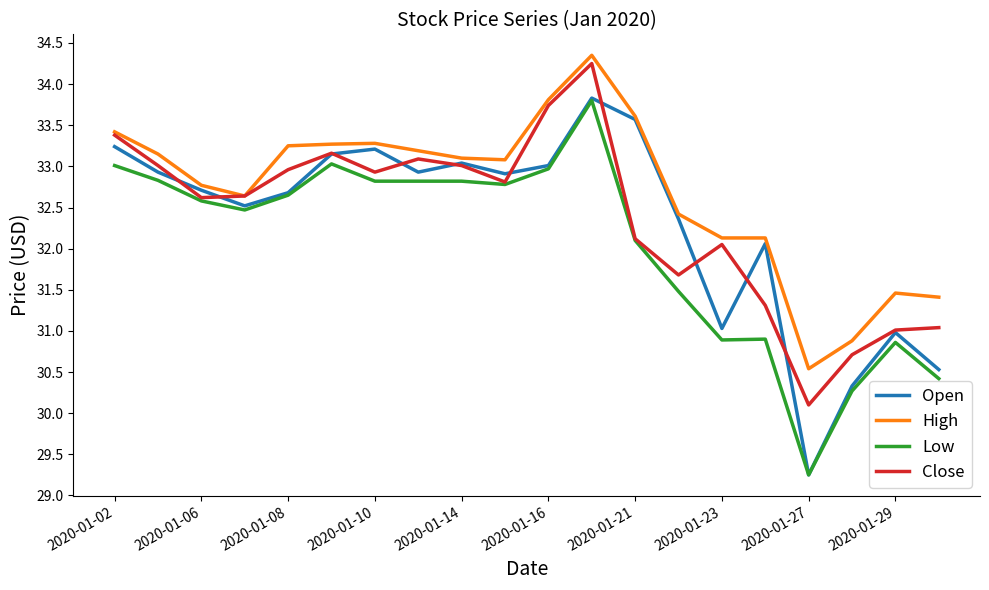

How many lines are shown in the chart?

4